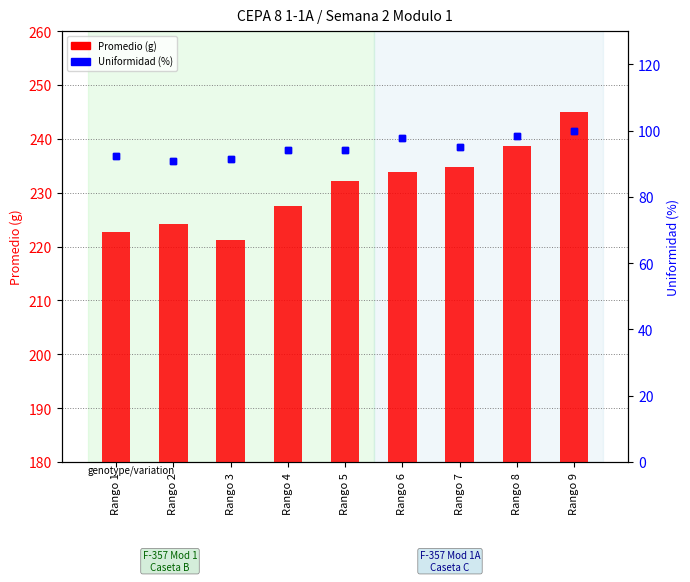

At which category is the sum across all series the highest?

Rango 9